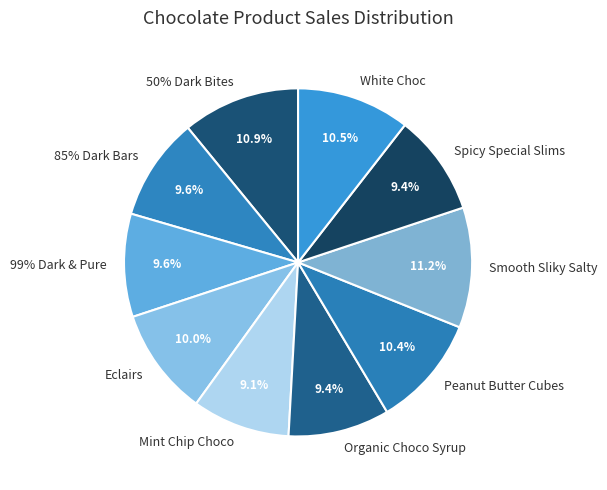

Does any single category account for the majority?

No